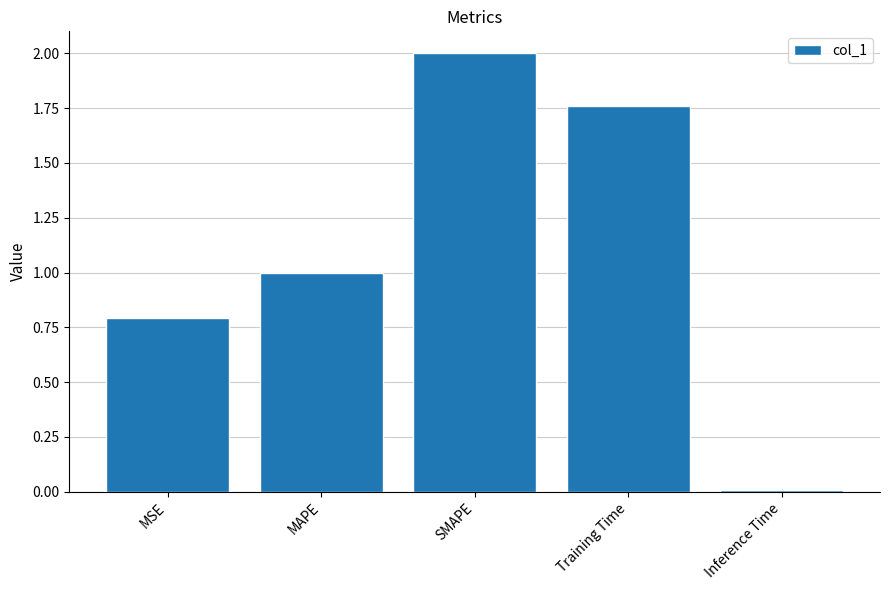

Where is the data nearest to the value 1?

MAPE